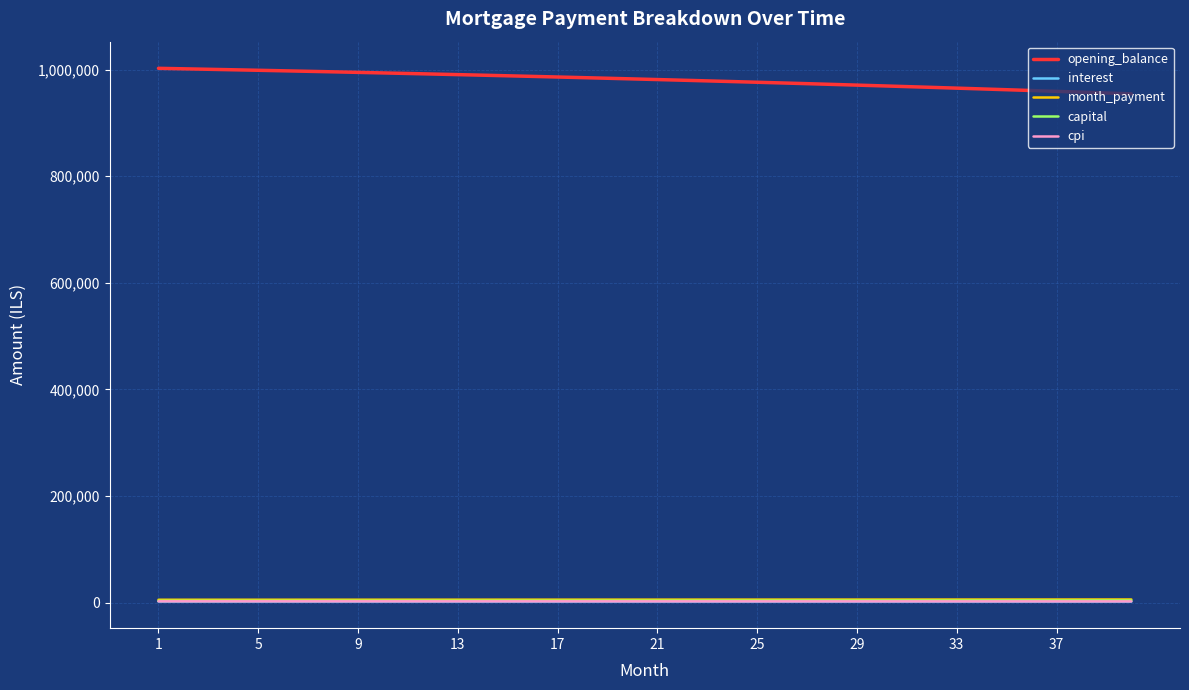

True or false: opening_balance and capital cross at least once.

False